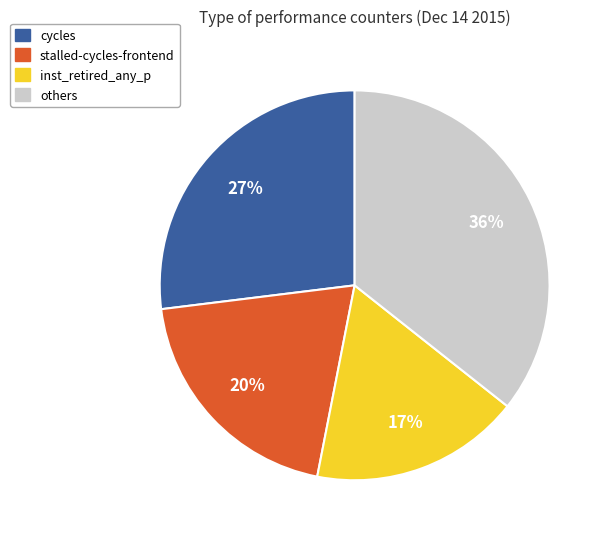

To the nearest percent, what is the average slice percentage?

25%